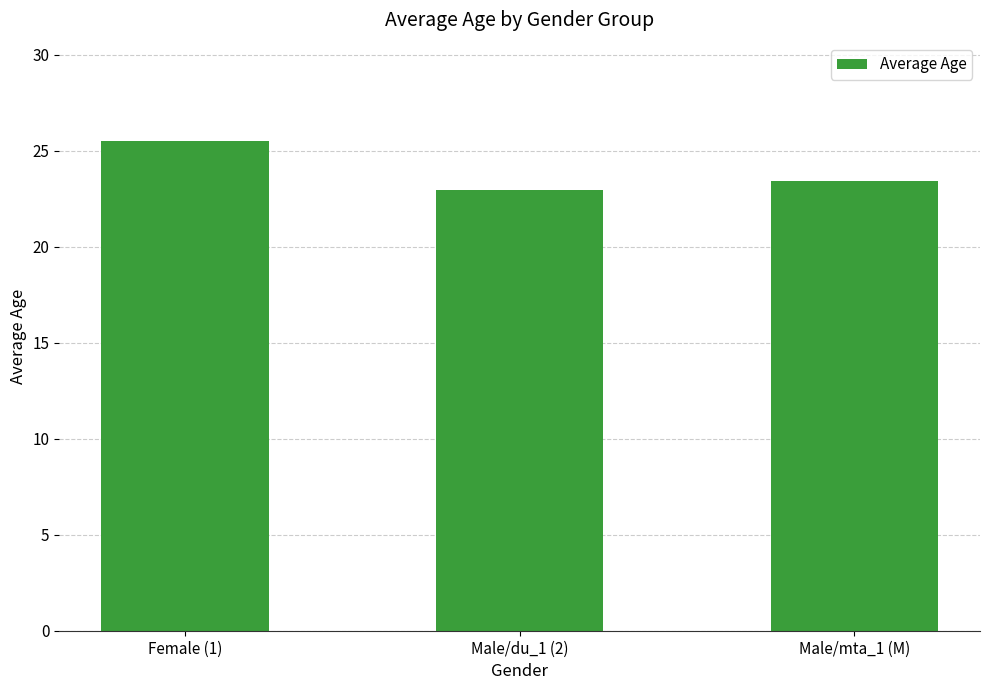

Count the values in the range 22 to 25.

2